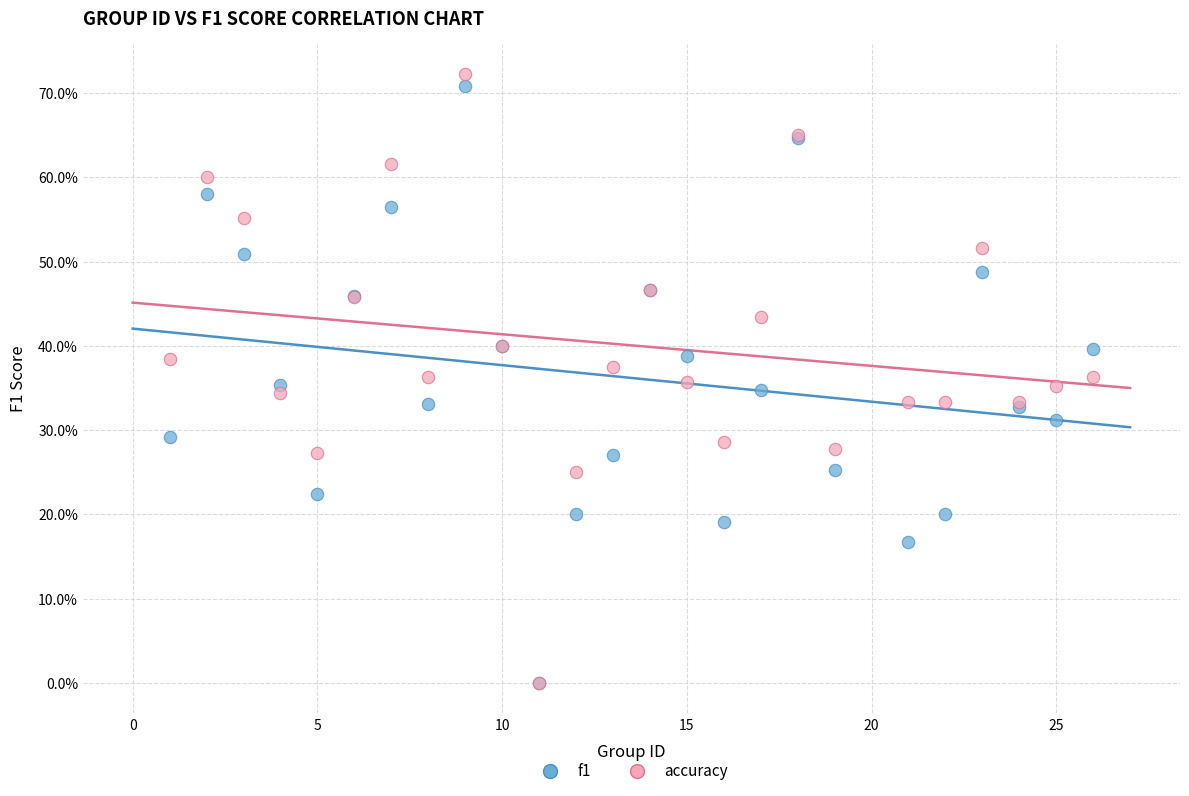

What are all the series names shown in the legend?

f1, accuracy